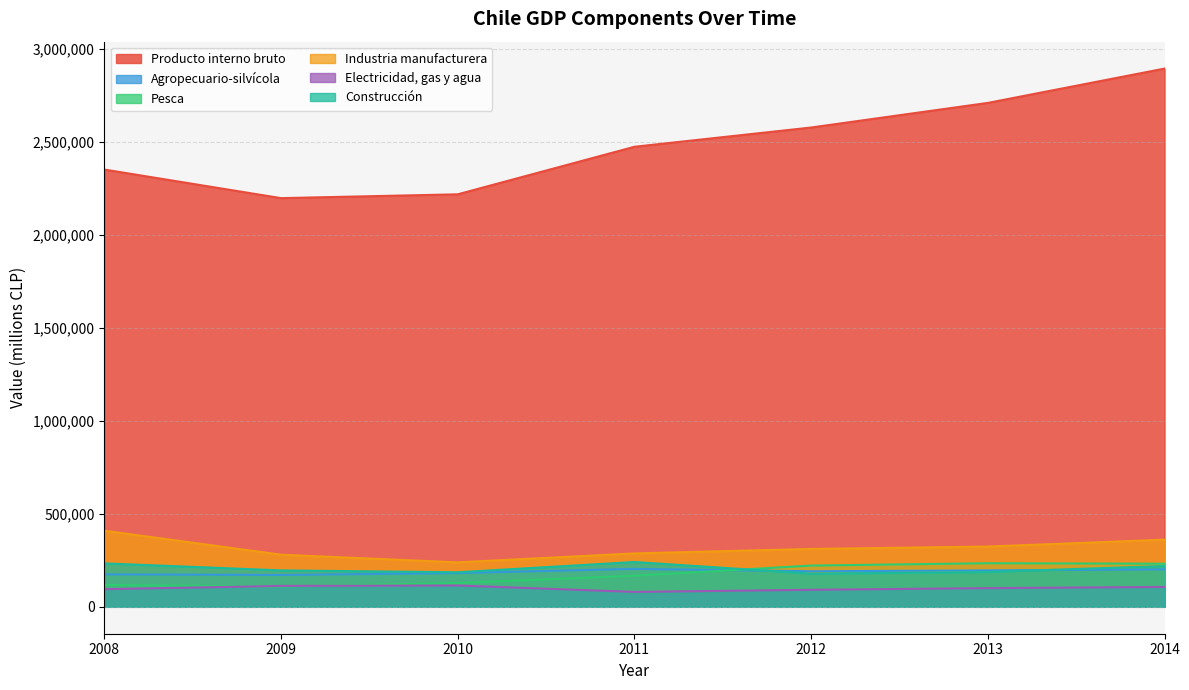

Rank the series at 2011 from highest to lowest value.

Producto interno bruto, Industria manufacturera, Construcción, Agropecuario-silvícola, Pesca, Electricidad, gas y agua